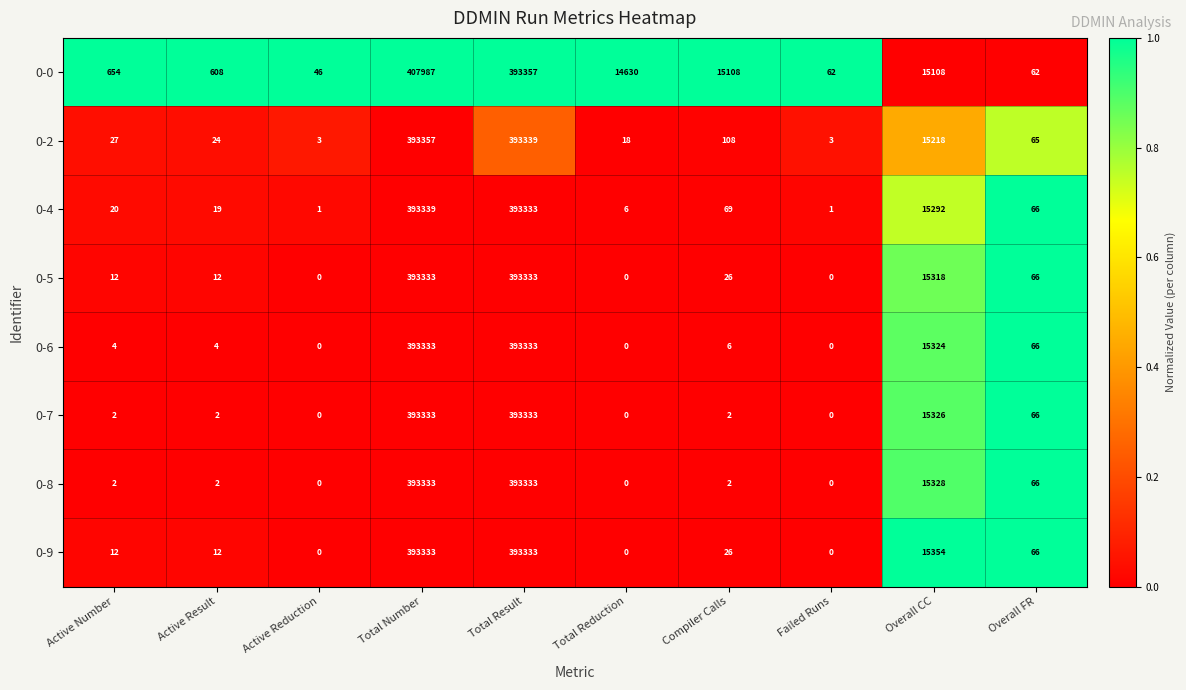

At which category is the sum across all series the highest?

Total Number